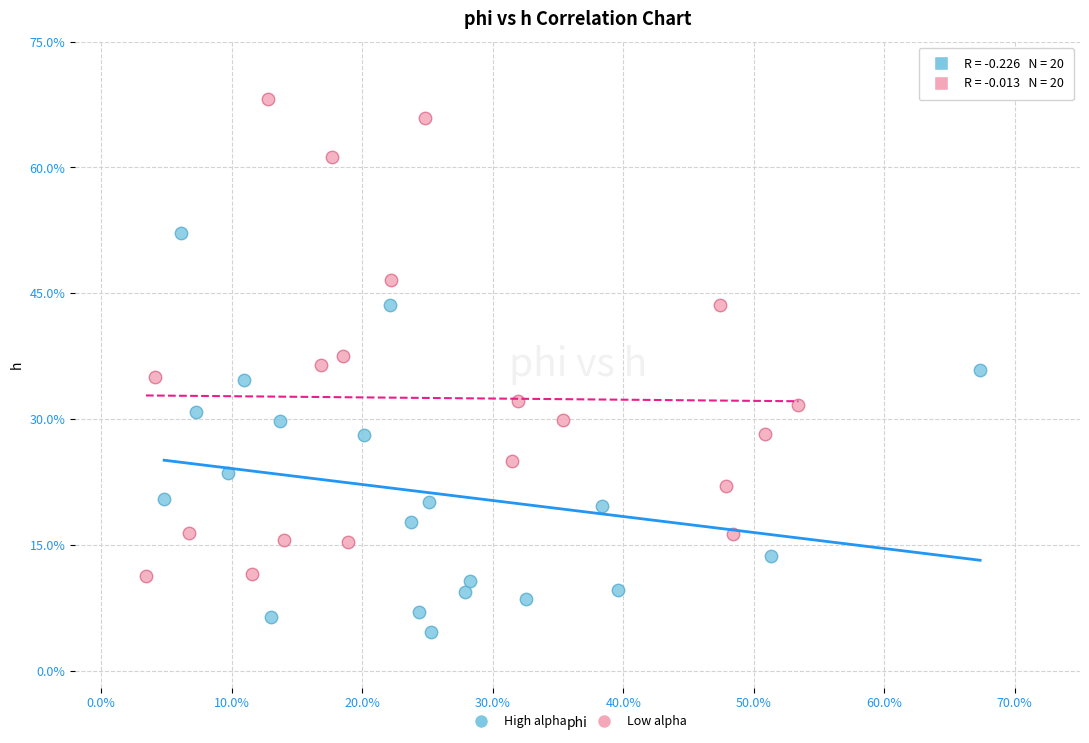

What are all the series names shown in the legend?

High alpha, Low alpha